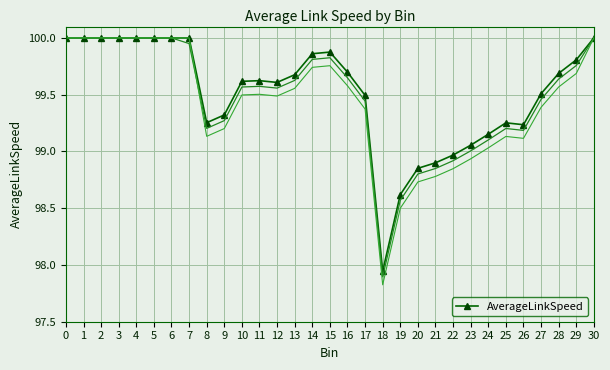

Rank the categories by value from highest to lowest.

0, 1, 2, 3, 4, 5, 6, 30, 7, 15, 14, 29, 16, 28, 13, 11, 10, 12, 27, 17, 9, 8, 25, 26, 24, 23, 22, 21, 20, 19, 18